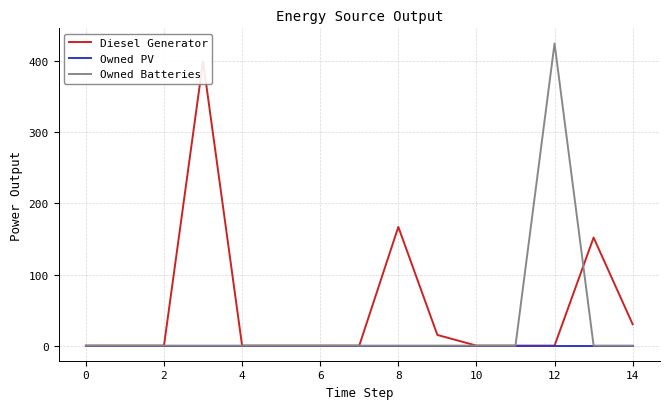

The value of Owned PV at 12 is 0. True or false?

True